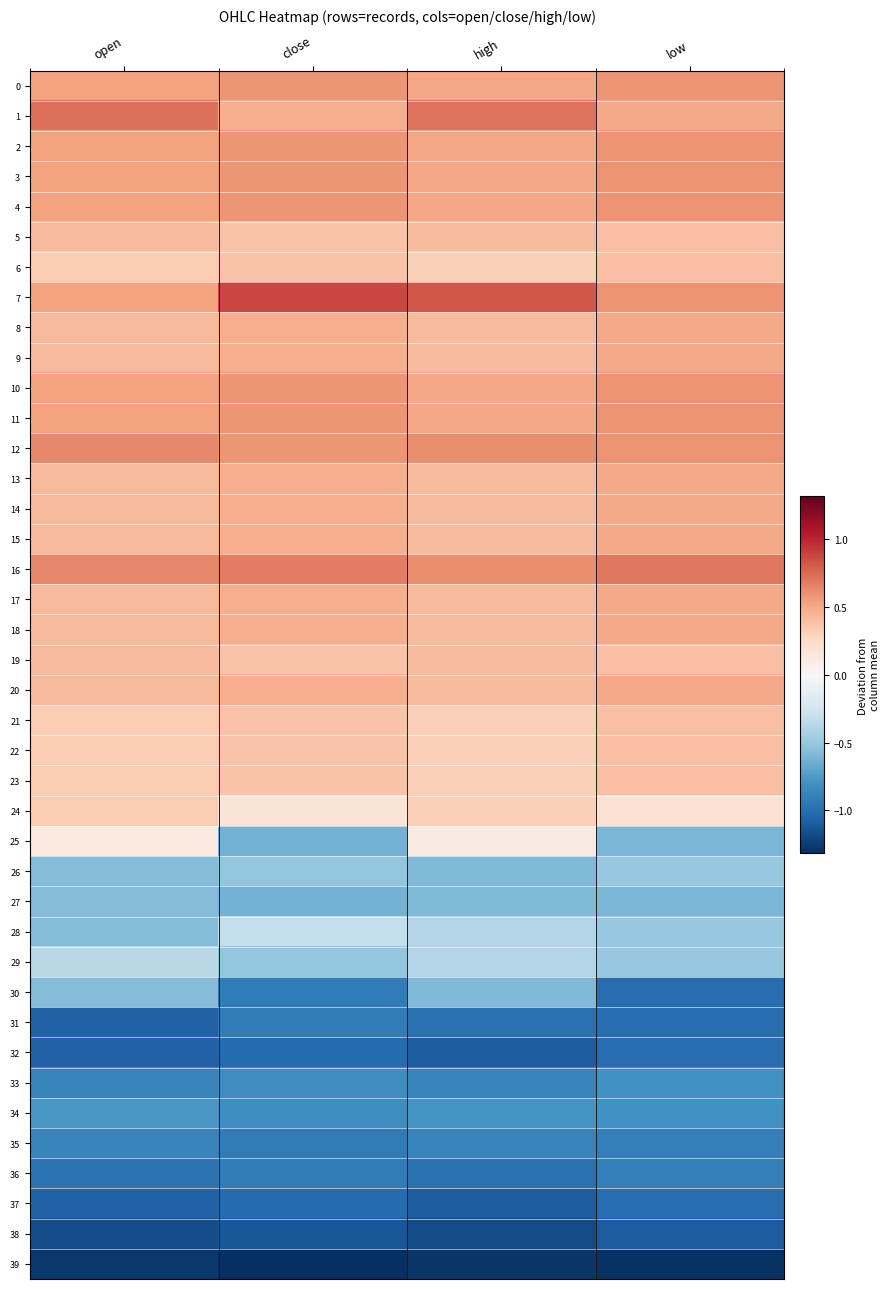

What is the maximum value shown in the chart?

0.9